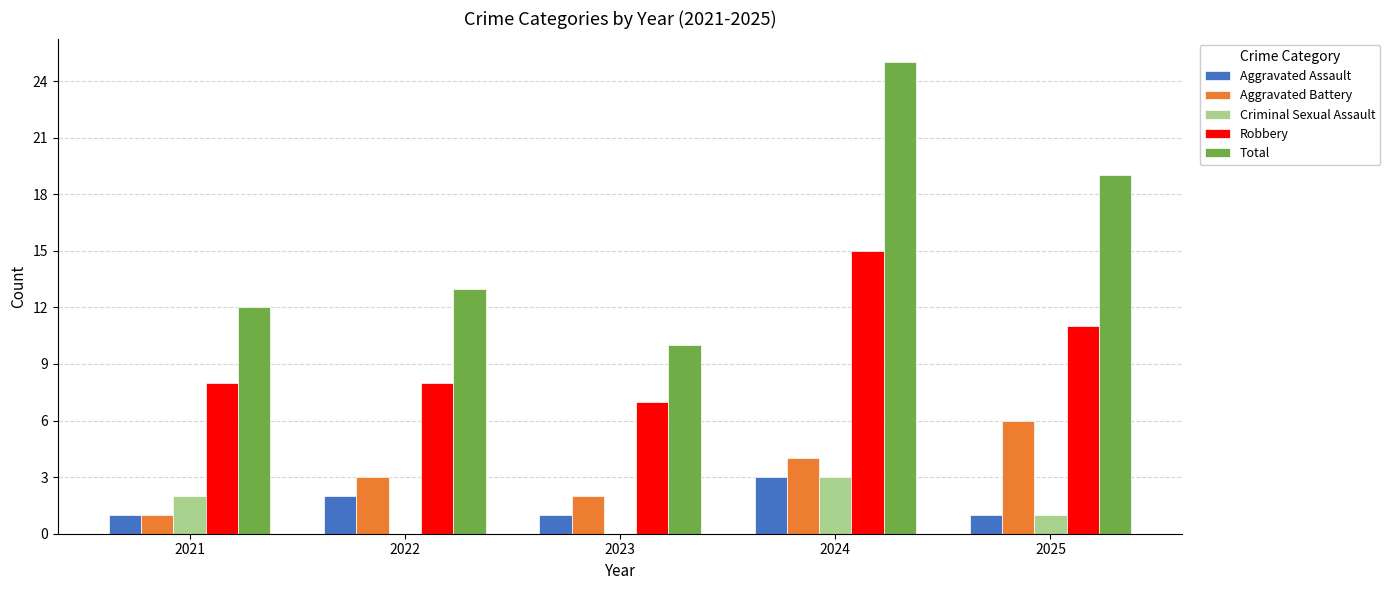

Is the value of Criminal Sexual Assault at 2021 greater than the value of Total at 2022?

No